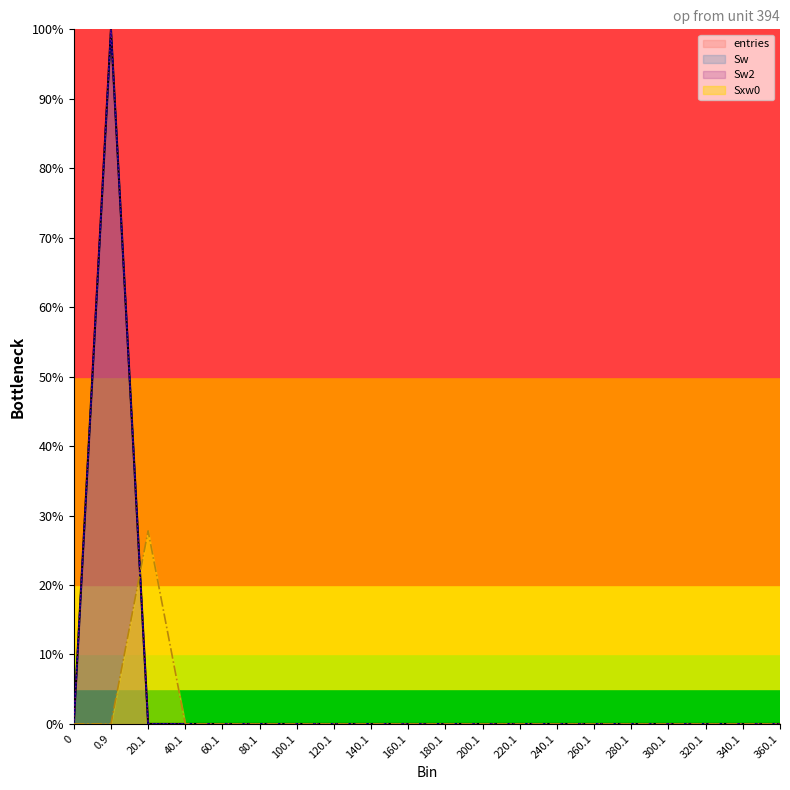

Reading left to right, extract all data points from this chart.

entries: 0=0.0	0.9=1.0	20.1=0.0	40.1=0.0	60.1=0.0	80.1=0.0	100.1=0.0	120.1=0.0	140.1=0.0	160.1=0.0	180.1=0.0	200.1=0.0	220.1=0.0	240.1=0.0	260.1=0.0	280.1=0.0	300.1=0.0	320.1=0.0	340.1=0.0	360.1=0.0
Sw: 0=0.0	0.9=1.0	20.1=0.0	40.1=0.0	60.1=0.0	80.1=0.0	100.1=0.0	120.1=0.0	140.1=0.0	160.1=0.0	180.1=0.0	200.1=0.0	220.1=0.0	240.1=0.0	260.1=0.0	280.1=0.0	300.1=0.0	320.1=0.0	340.1=0.0	360.1=0.0
Sw2: 0=0.0	0.9=1.0	20.1=0.0	40.1=0.0	60.1=0.0	80.1=0.0	100.1=0.0	120.1=0.0	140.1=0.0	160.1=0.0	180.1=0.0	200.1=0.0	220.1=0.0	240.1=0.0	260.1=0.0	280.1=0.0	300.1=0.0	320.1=0.0	340.1=0.0	360.1=0.0
Sxw0: 0=0.0	0.9=0.0	20.1=0.3	40.1=0.0	60.1=0.0	80.1=0.0	100.1=0.0	120.1=0.0	140.1=0.0	160.1=0.0	180.1=0.0	200.1=0.0	220.1=0.0	240.1=0.0	260.1=0.0	280.1=0.0	300.1=0.0	320.1=0.0	340.1=0.0	360.1=0.0